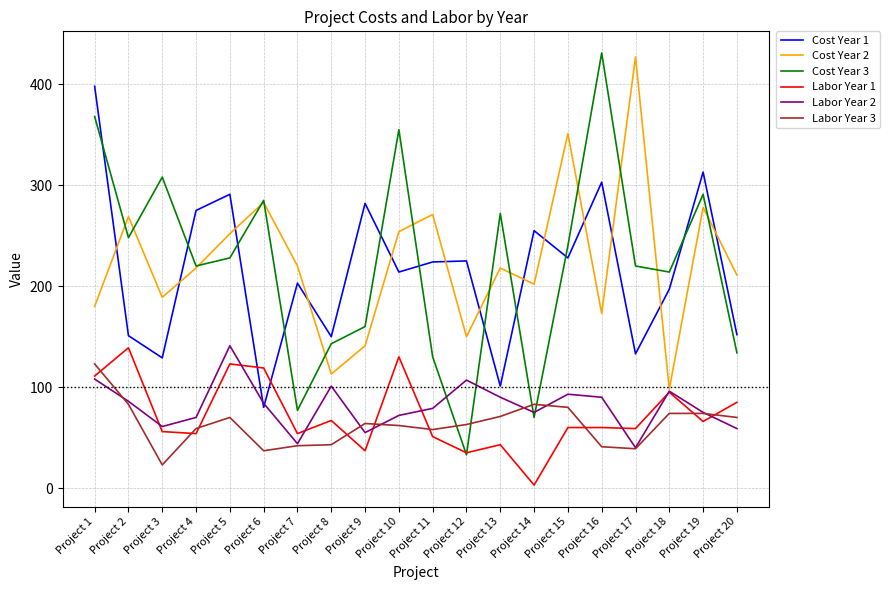

What is the sum of all Cost Year 2 values?

4498